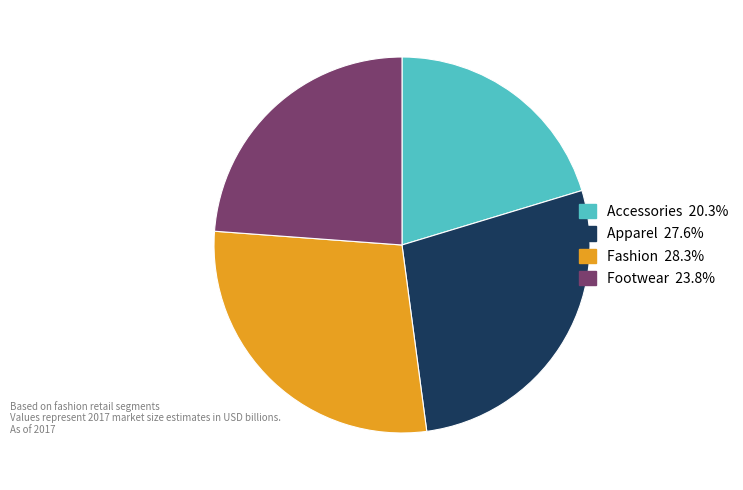

Count the number of slices in the pie.

4